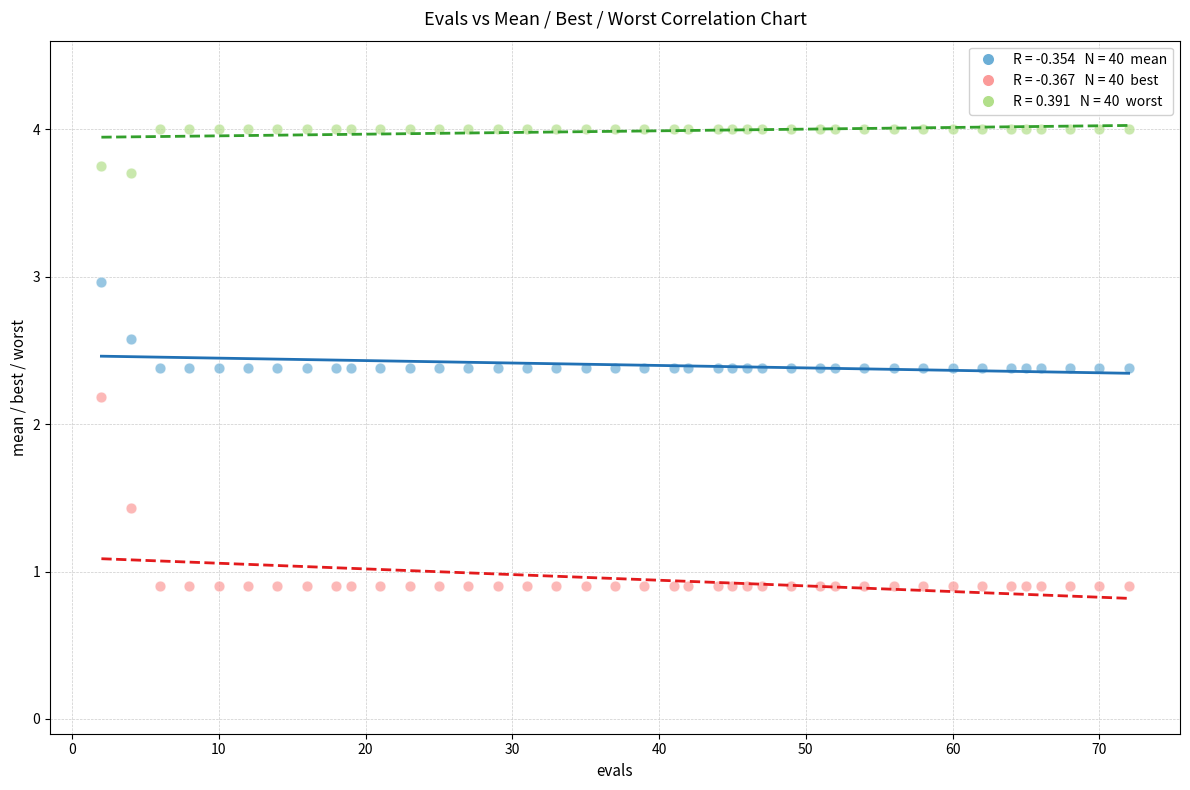

Across all series, what Y value is closest to 2?

2.2